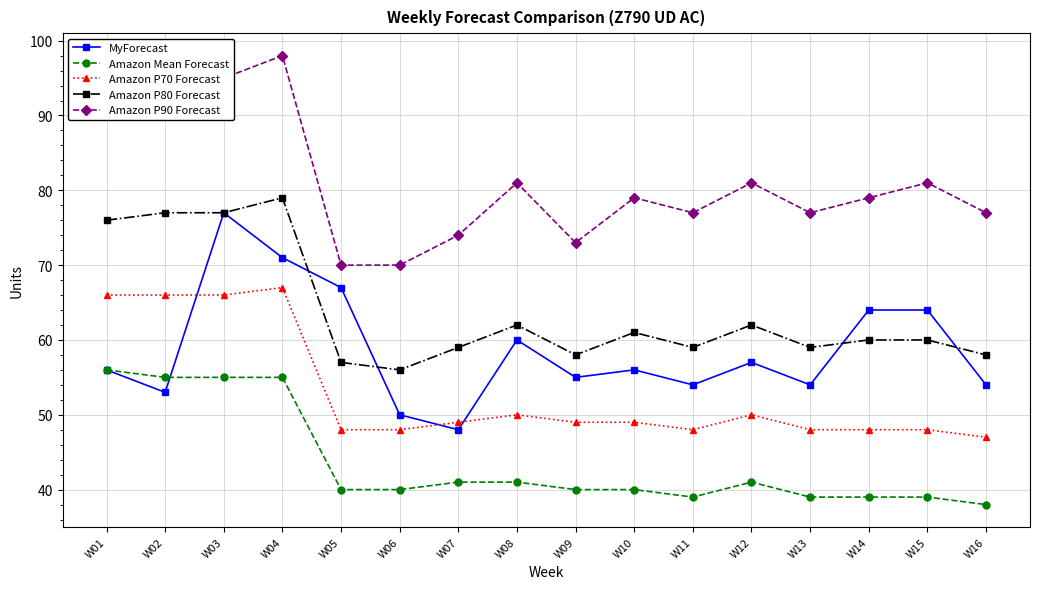

Count the number of categories in the chart.

16